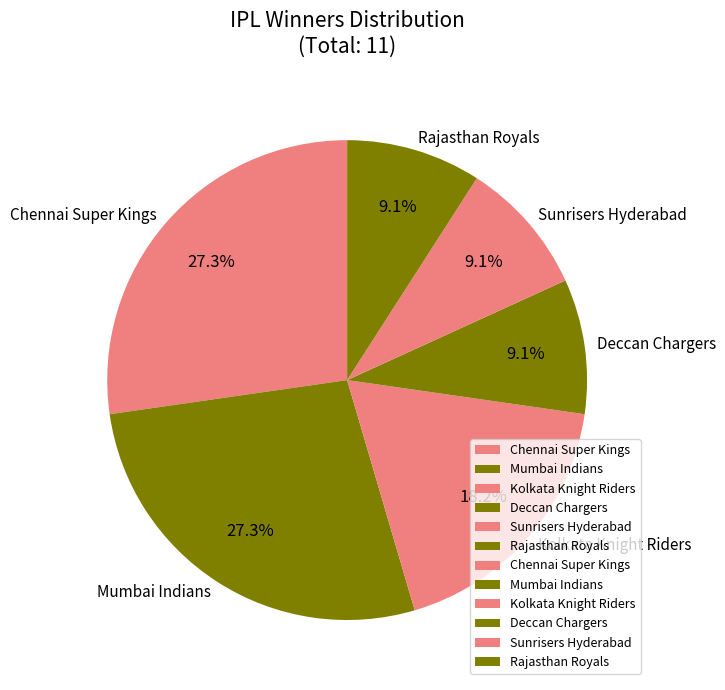

What percentage do Mumbai Indians and Rajasthan Royals together represent?

36.4%